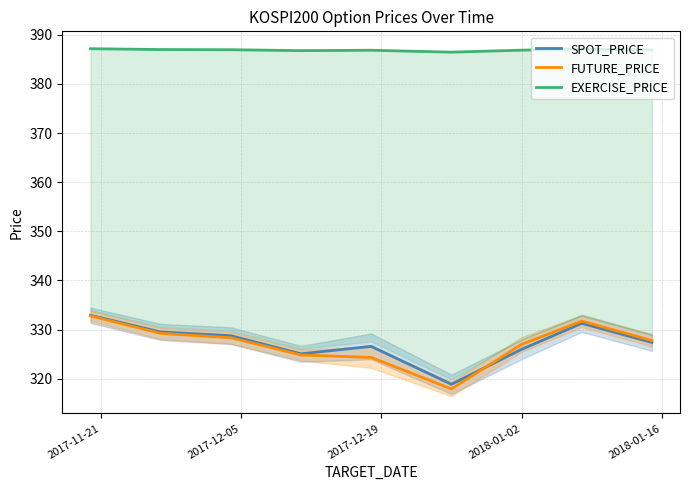

How many categories are shown in the chart?

9